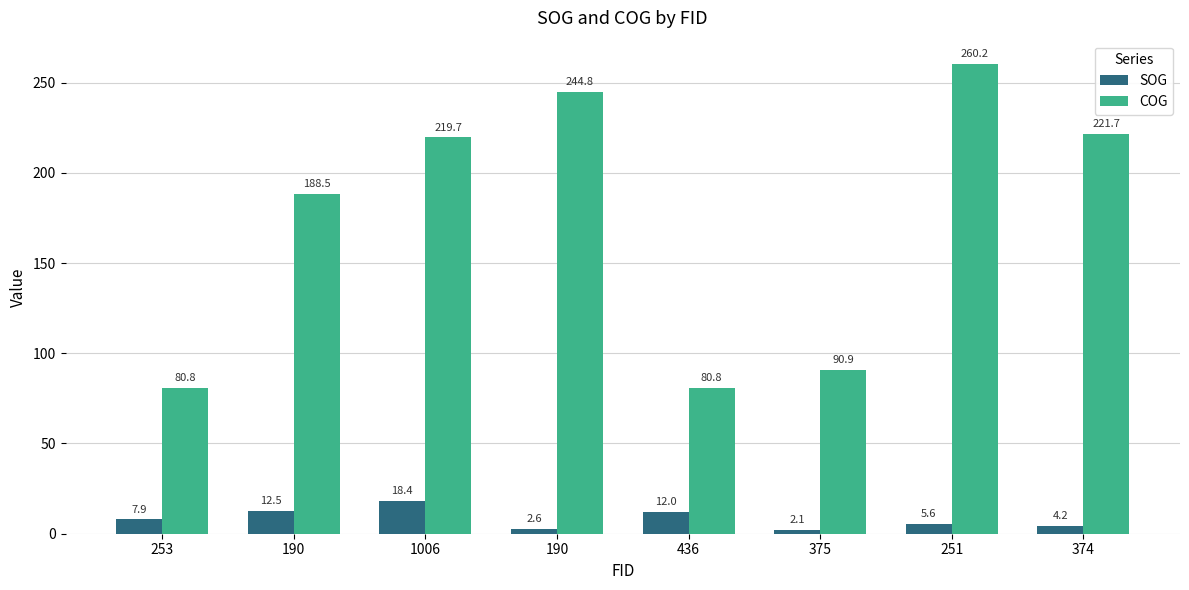

Which series has the largest range (max minus min)?

COG